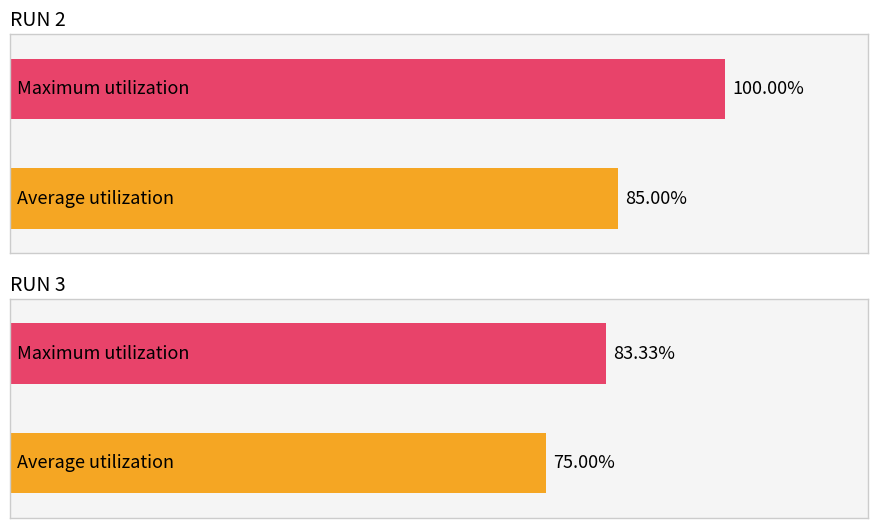

List the series in order of their overall mean, highest first.

Maximum utilization, Average utilization